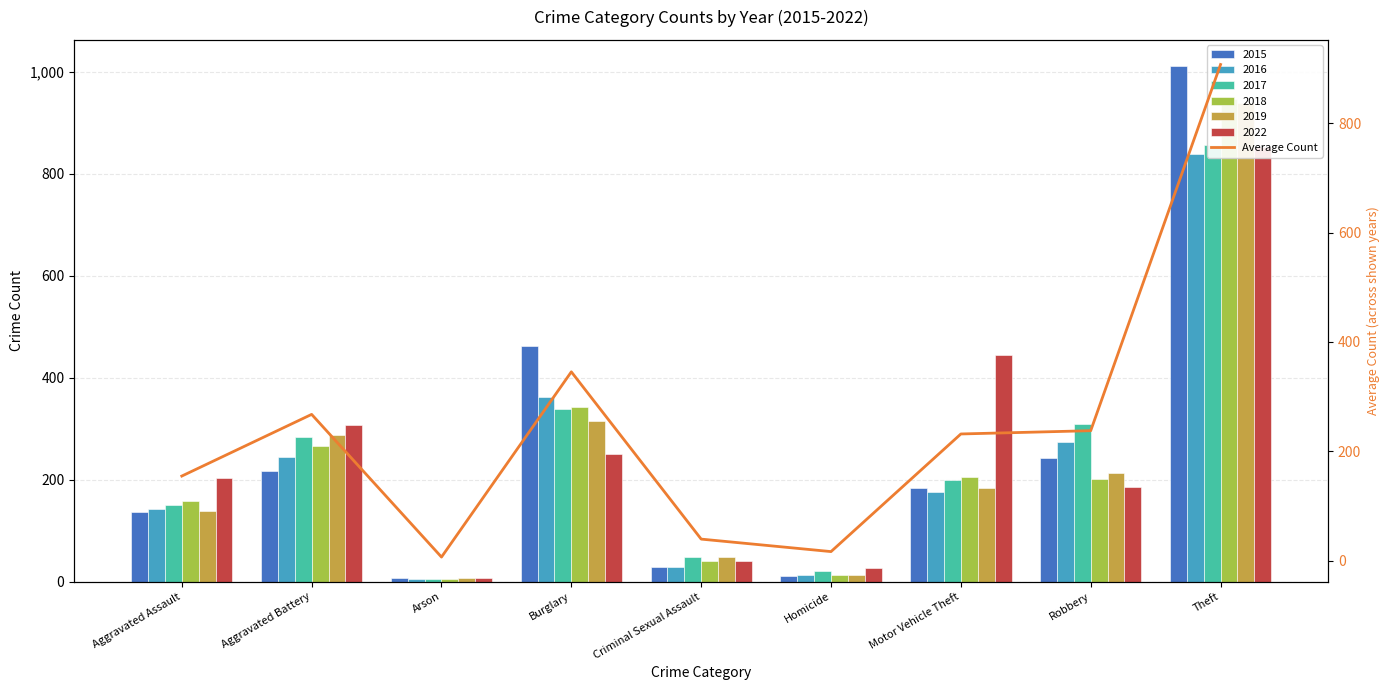

What is the change in value from Burglary to Homicide?

-328.8